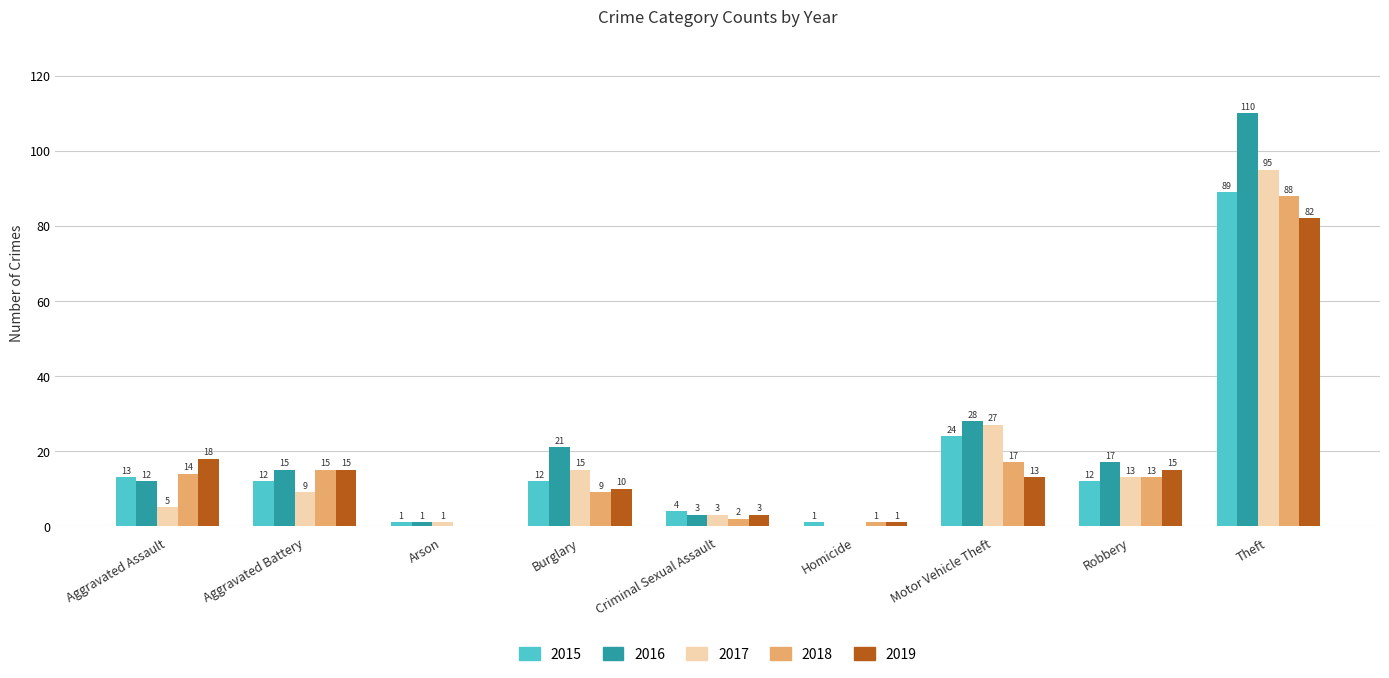

At which category is the sum across all series the highest?

Theft